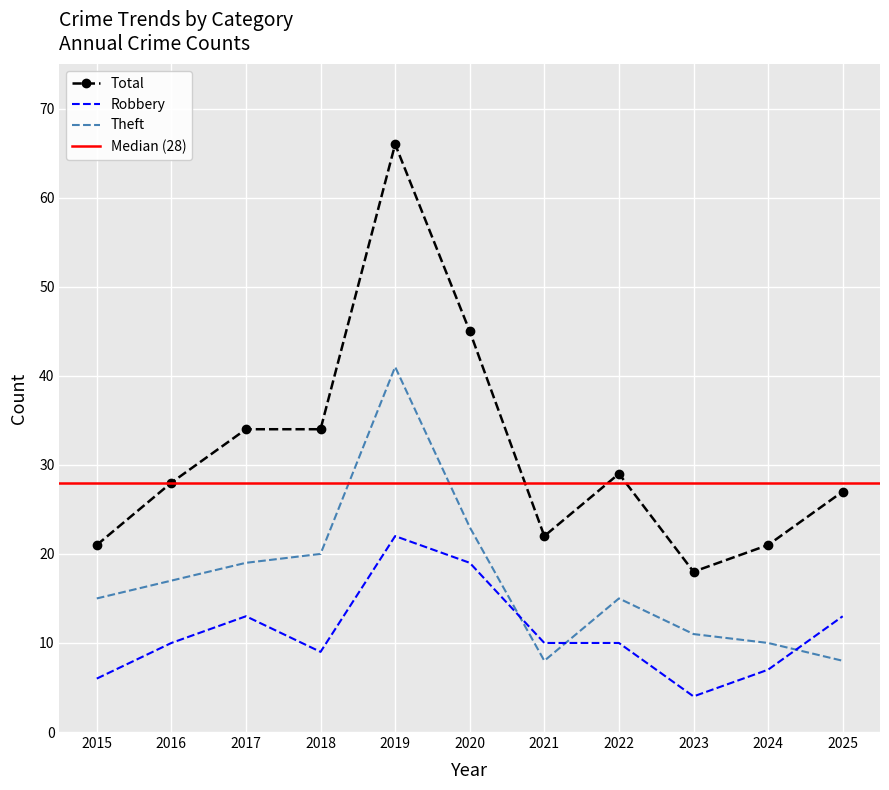

Which series ends up on top after the final intersection of Theft and Robbery?

Robbery